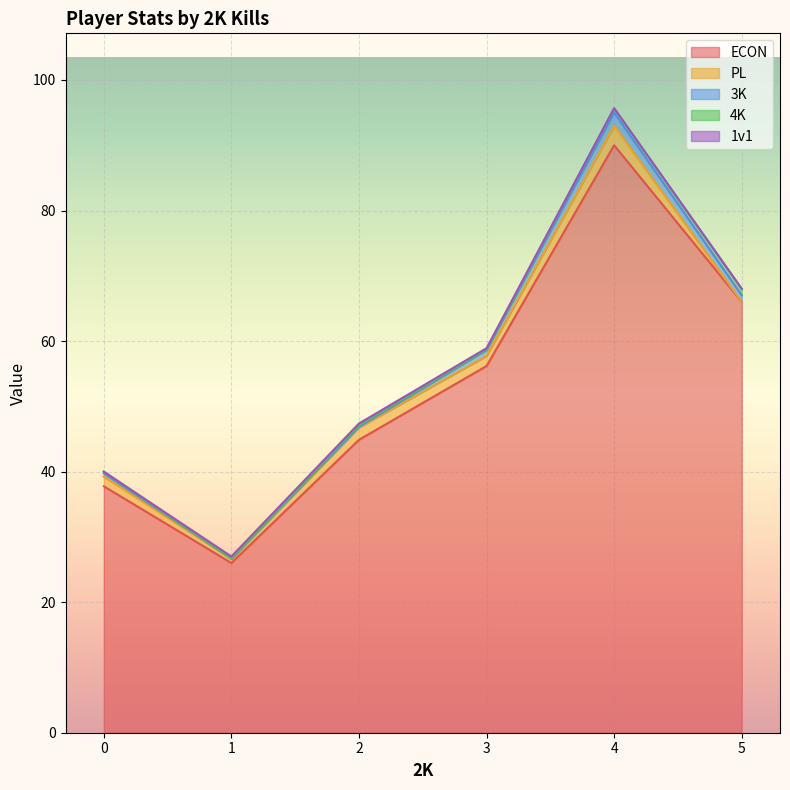

What is the highest value of the ECON series?

90.0